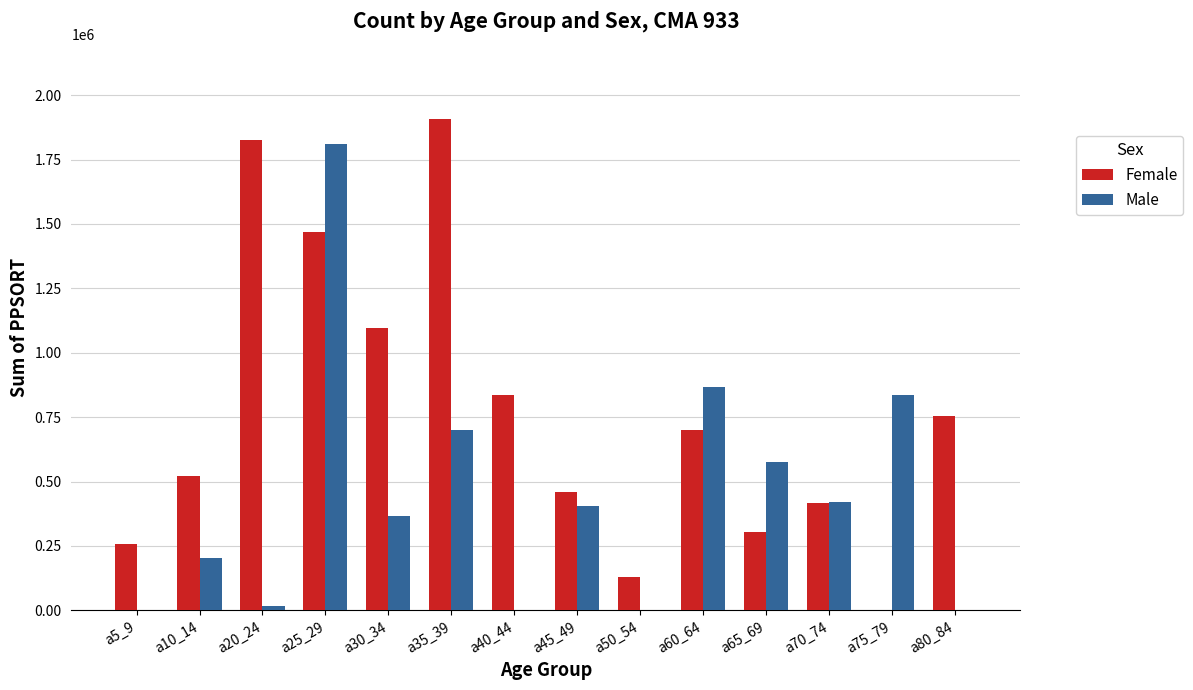

Reading left to right, transcribe all the data shown in this chart.

Female: a5_9=256499	a10_14=520955	a20_24=1827609	a25_29=1470604	a30_34=1097963	a35_39=1909252	a40_44=835256	a45_49=459445	a50_54=131147	a60_64=699174	a65_69=304693	a70_74=415108	a75_79=0	a80_84=753644
Male: a5_9=0	a10_14=203949	a20_24=17850	a25_29=1809510	a30_34=365062	a35_39=700245	a40_44=0	a45_49=403415	a50_54=0	a60_64=868733	a65_69=576986	a70_74=420212	a75_79=836859	a80_84=0